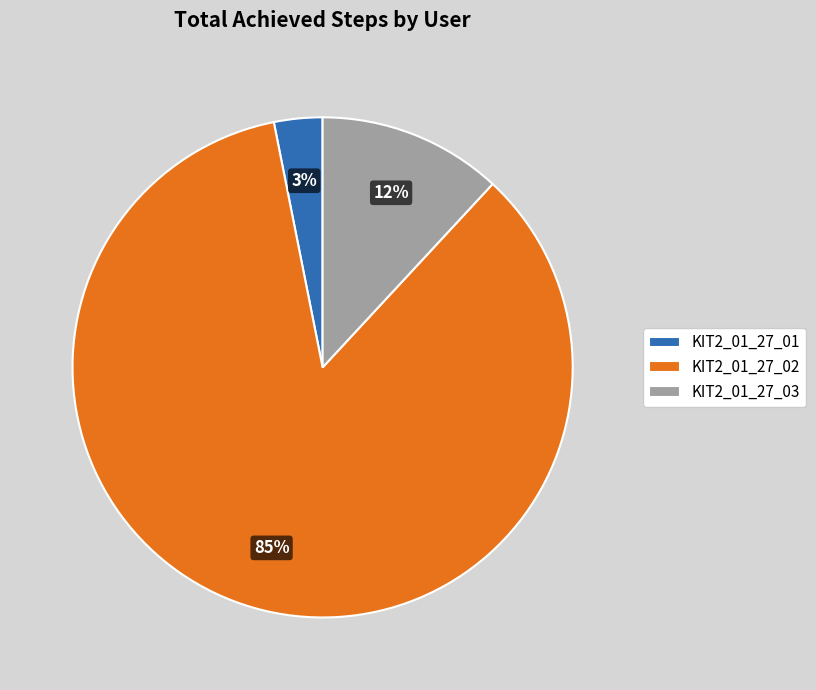

Does KIT2_01_27_02 account for over 50% of the chart?

Yes